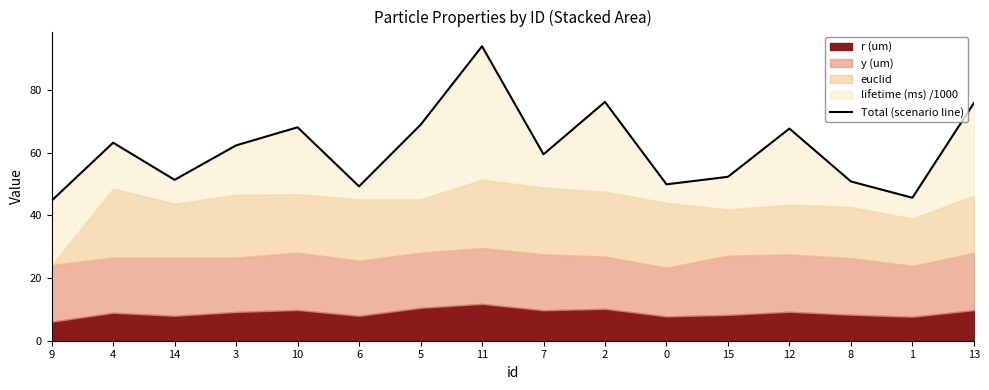

Rank the categories by value from lowest to highest.

9, 1, 6, 0, 8, 14, 15, 7, 3, 4, 12, 10, 5, 13, 2, 11